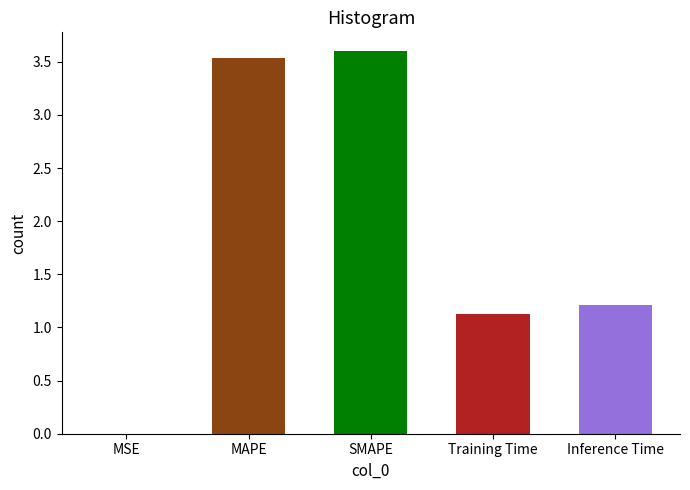

Between MAPE and SMAPE, which is larger?

SMAPE